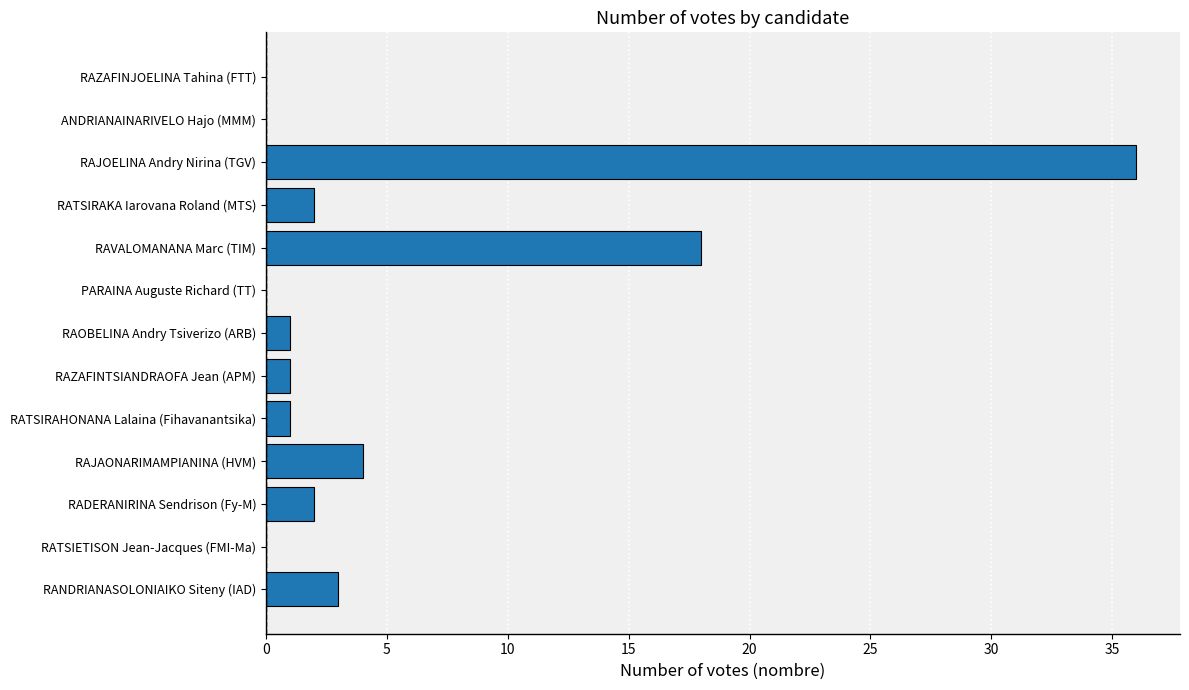

What is the sum of the values at RAJOELINA Andry Nirina (TGV) and RANDRIANASOLONIAIKO Siteny (IAD)?

39